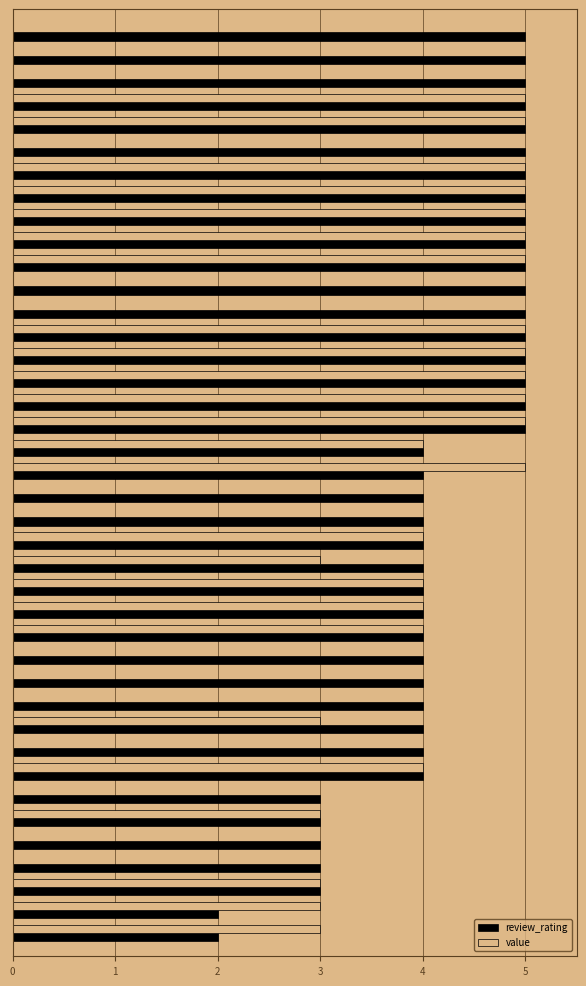

Which series has the largest total across all categories?

review_rating